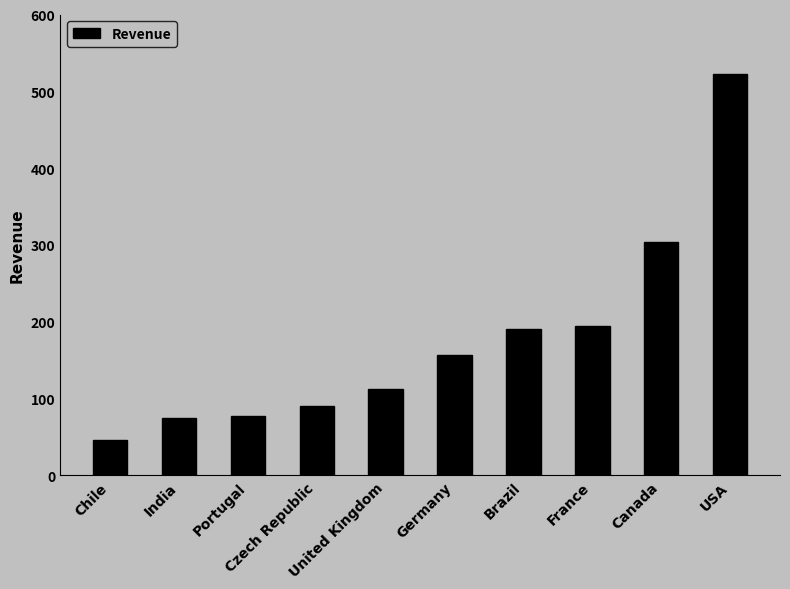

Where does the data first go above 156?

Germany